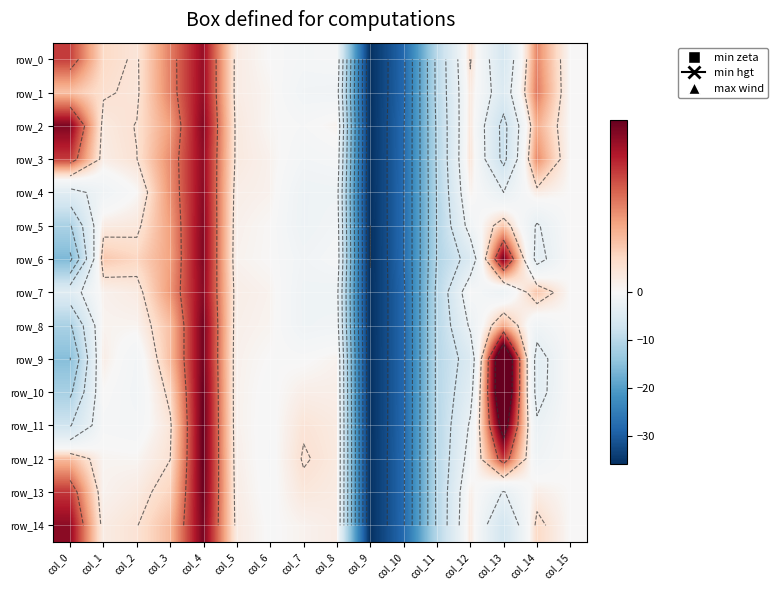

What is the difference between the maximum and second lowest values in the row_7 series?

37.2